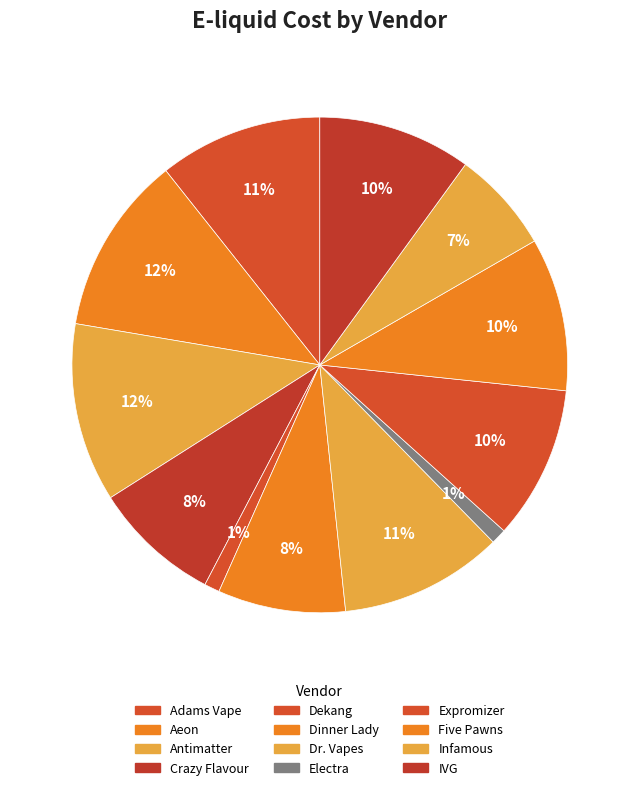

Count the number of slices in the pie.

12